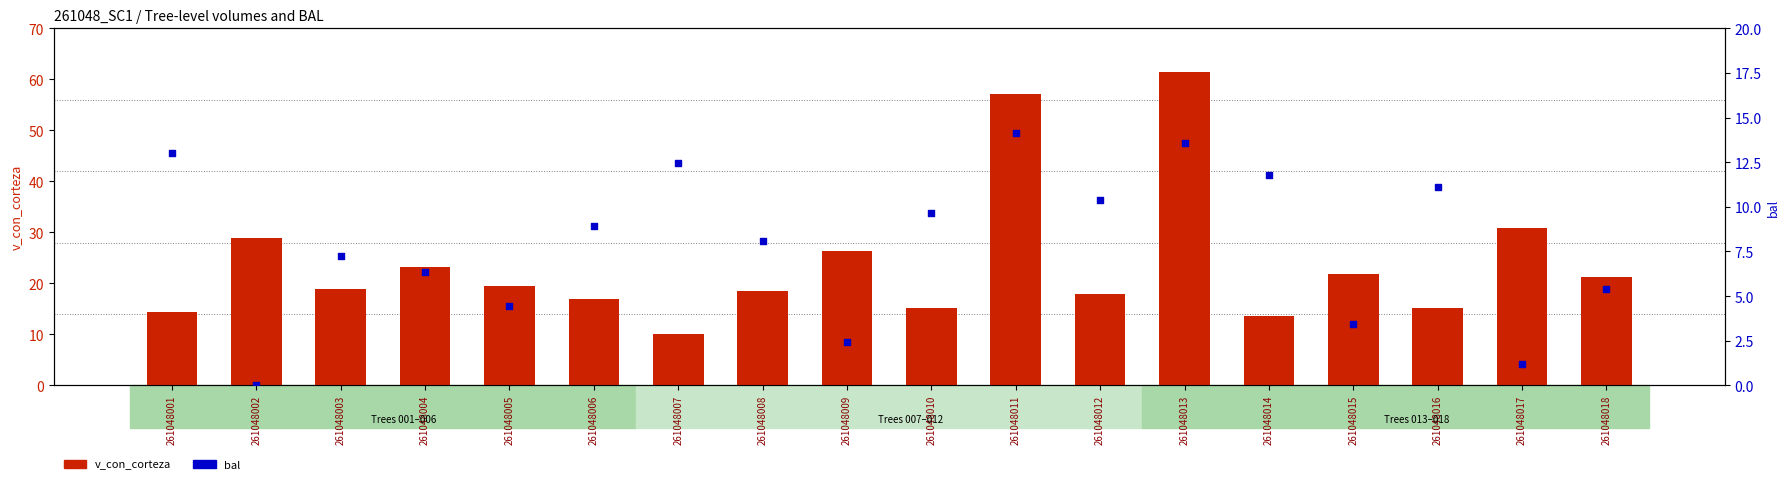

Which series has the widest spread of Y values?

v_con_corteza